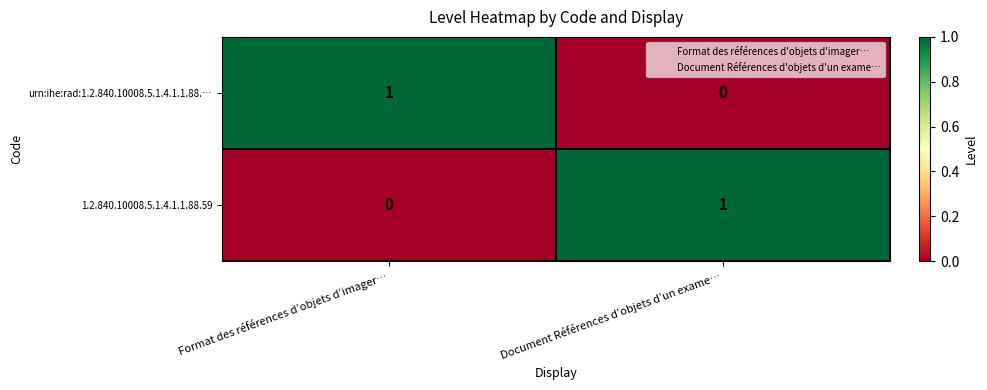

Reading right to left, list all the values displayed in this chart.

urn:ihe:rad:1.2.840.10008.5.1.4.1.1.88.…: Document Références d’objets d’un exame…=0	Format des références d’objets d’imager…=1
1.2.840.10008.5.1.4.1.1.88.59: Document Références d’objets d’un exame…=1	Format des références d’objets d’imager…=0